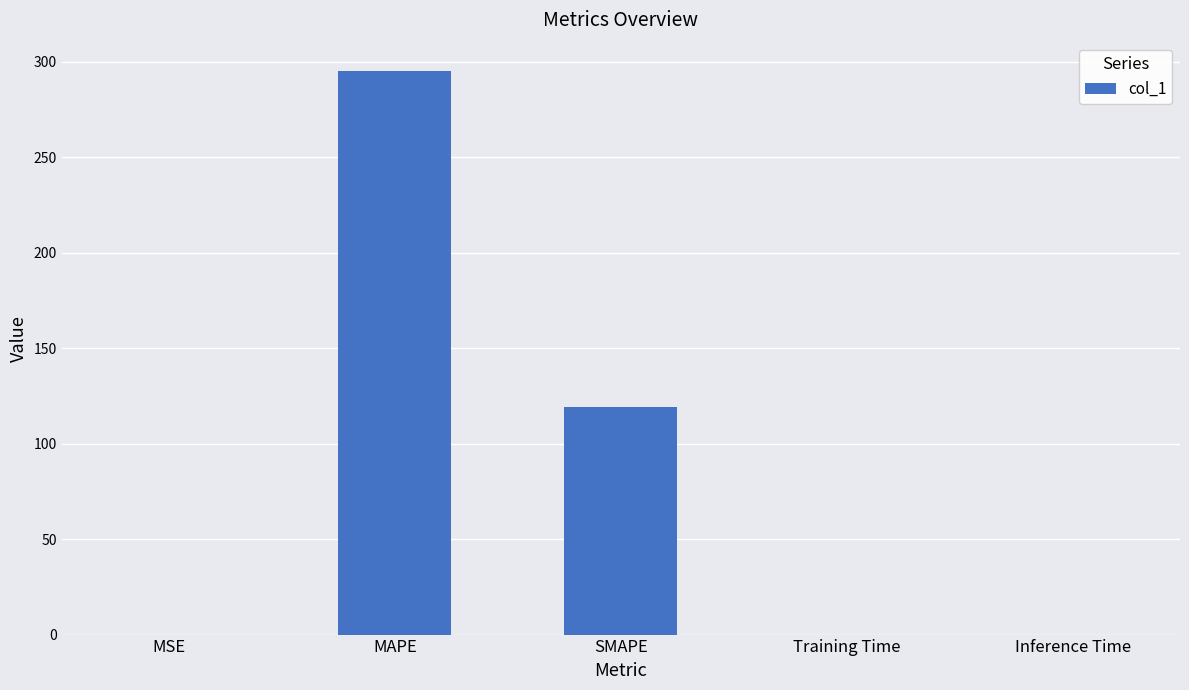

Is it true that the value at MSE is 0.0?

True